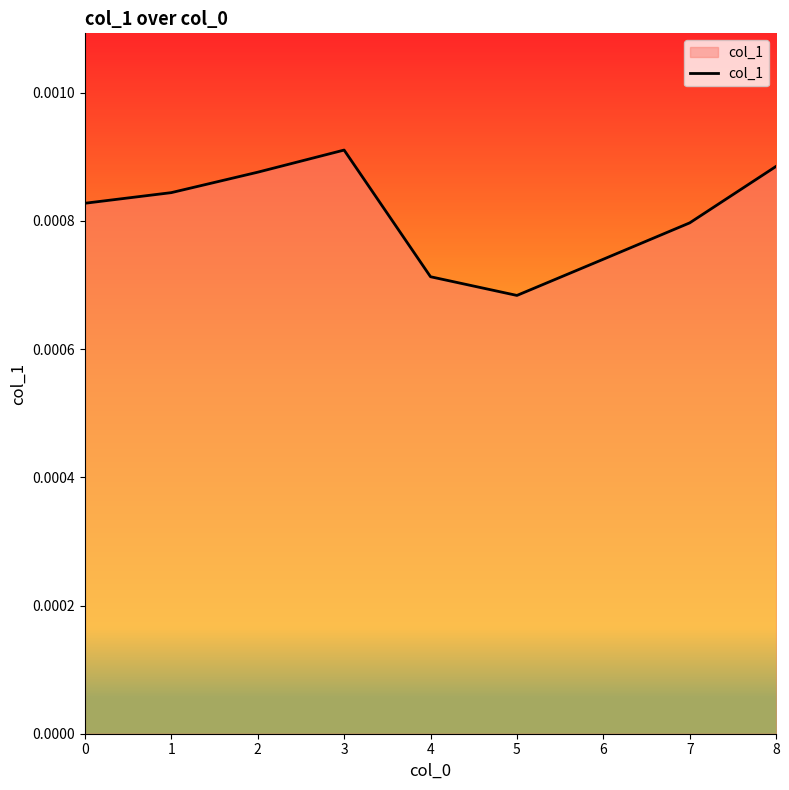

Count the values in the range 0 to 1.

9